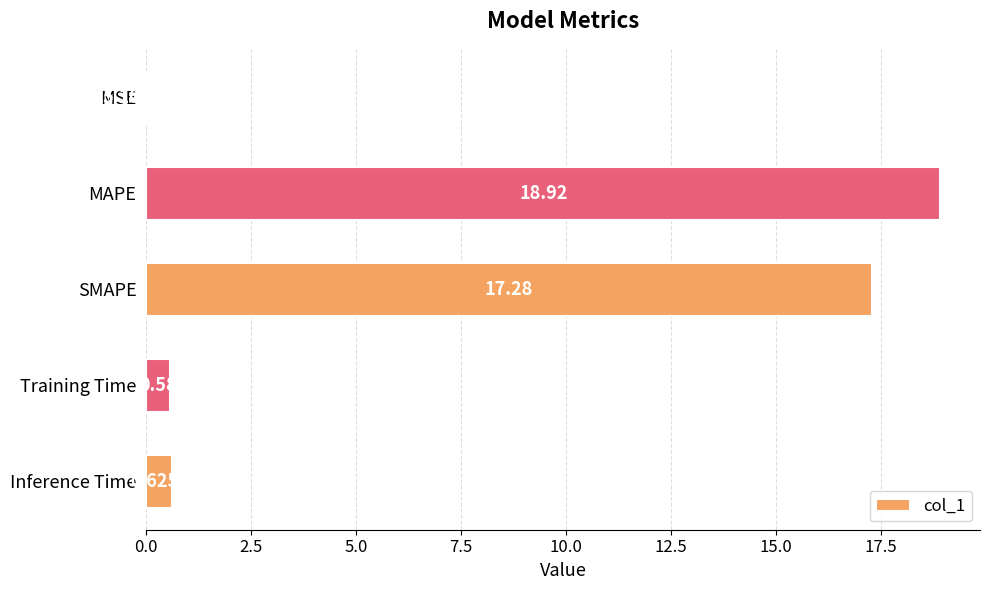

Where is the data nearest to the value 9?

SMAPE